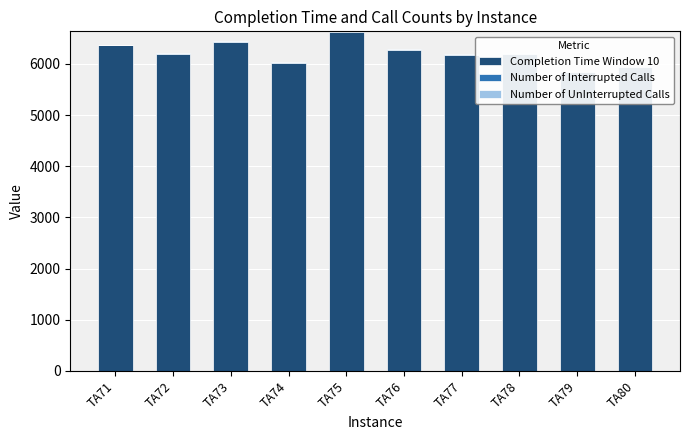

Which series changed the most between TA73 and TA75?

Completion Time Window 10